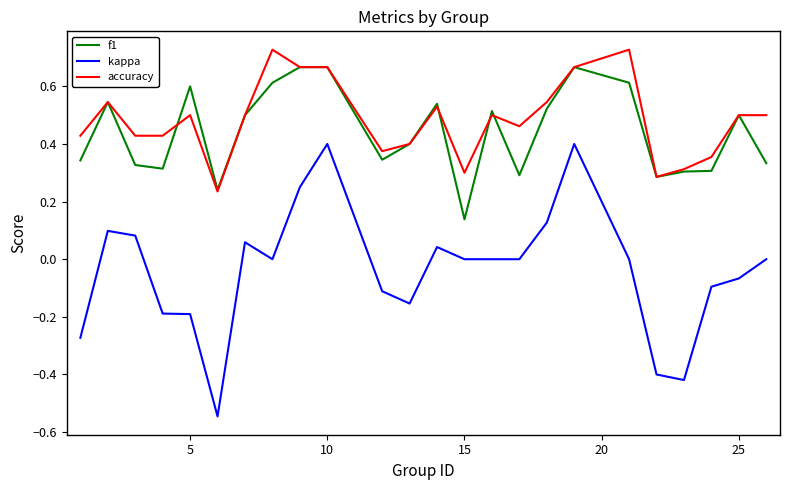

True or false: kappa and accuracy cross at least once.

False